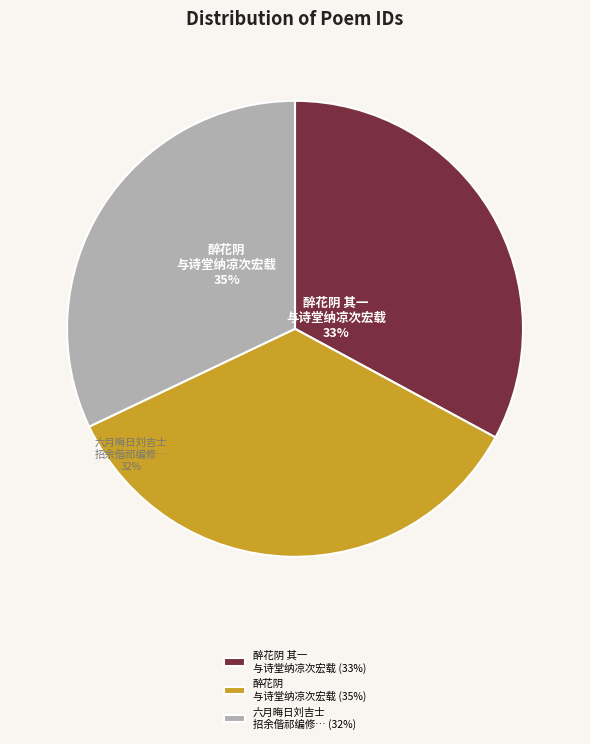

To the nearest percent, what is the difference between the largest and smallest slice percentages?

3%